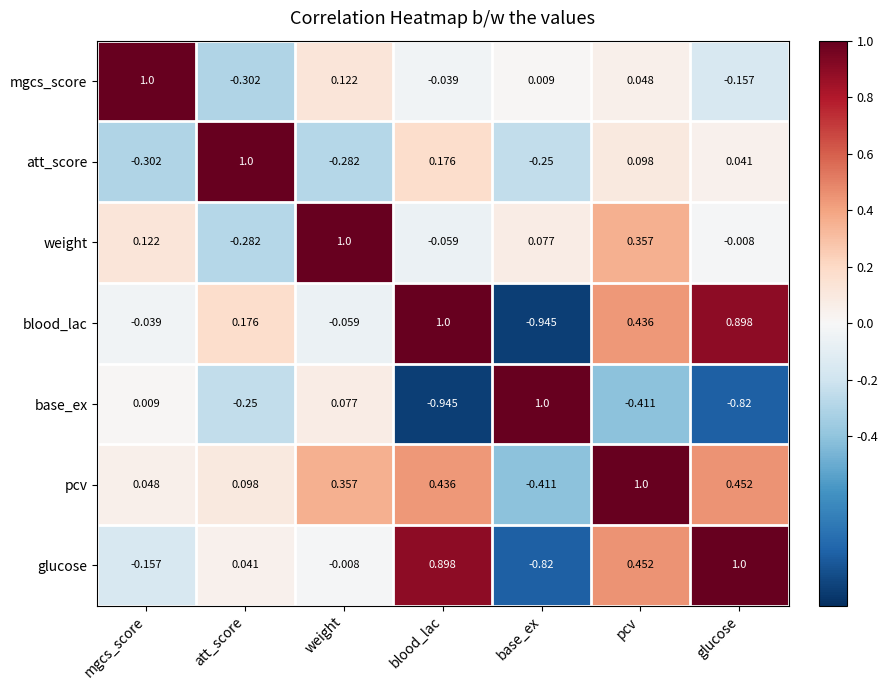

At pcv, list the series in order from largest to smallest.

pcv, glucose, blood_lac, weight, att_score, mgcs_score, base_ex